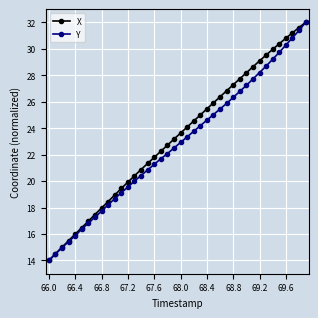

True or false: Y has more than 2 points higher than both neighbors.

False